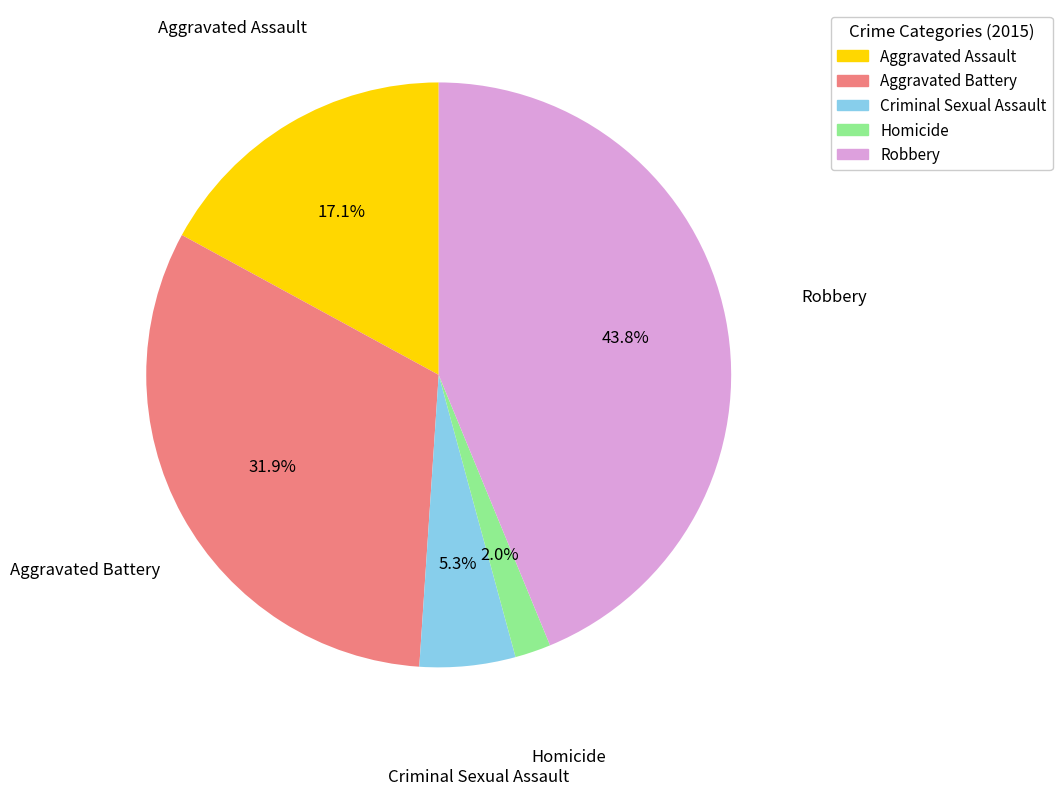

Count the number of slices in the pie.

5